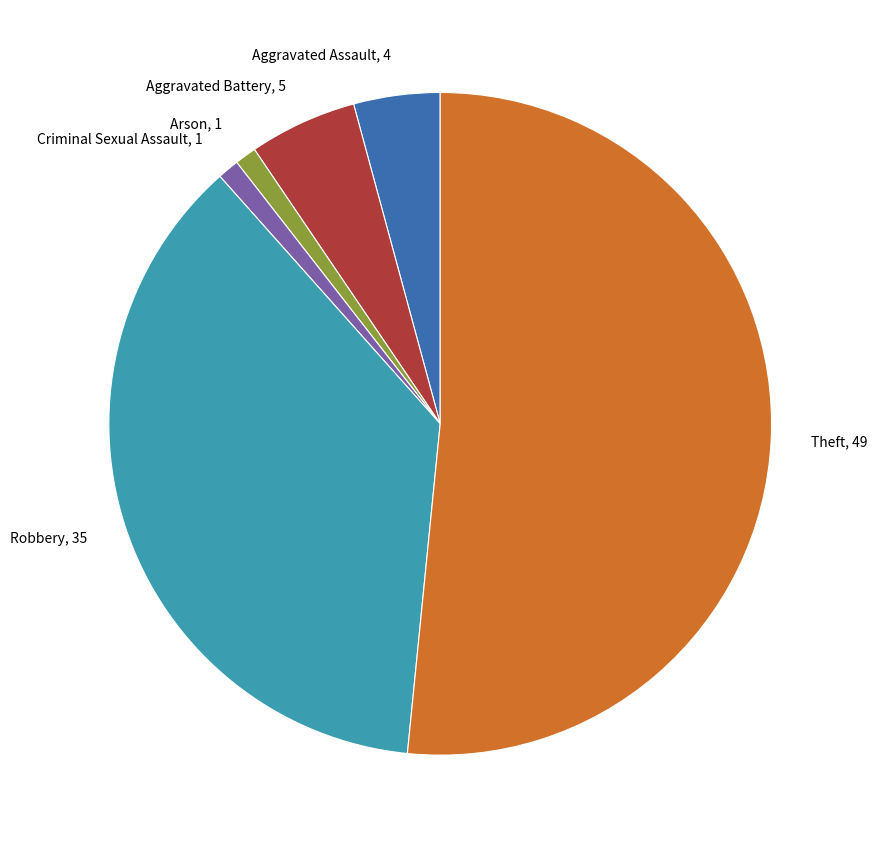

Which has a higher value, Aggravated Battery, 5 or Criminal Sexual Assault, 1?

Aggravated Battery, 5